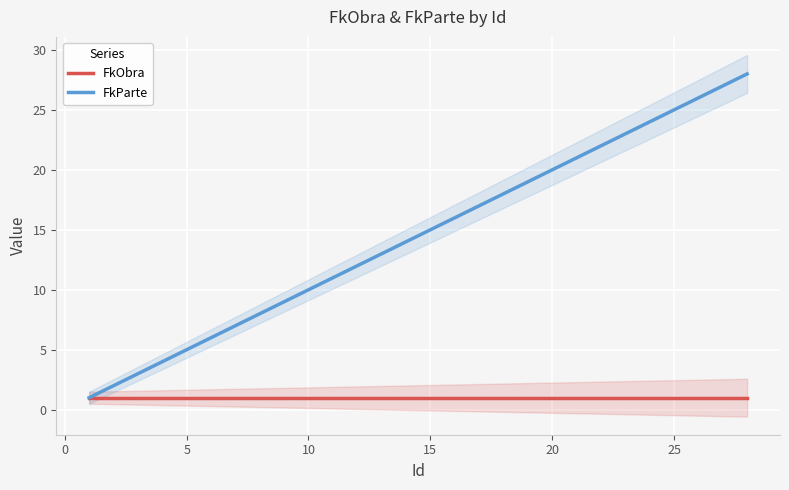

What is the difference between the maximum and minimum values in the FkParte series?

27.0